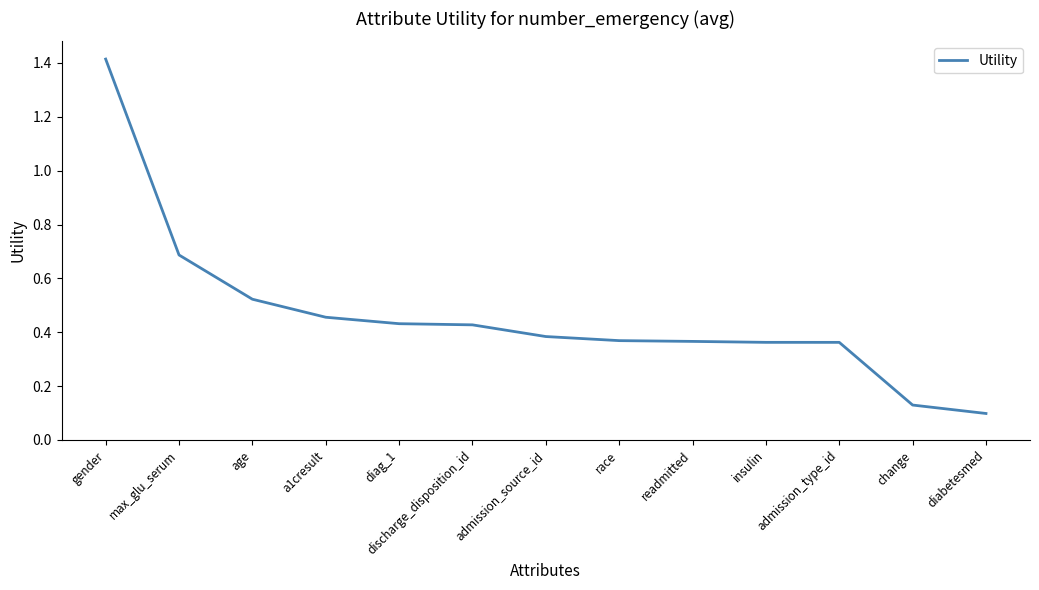

Is it true that the value at change is 0.1?

True